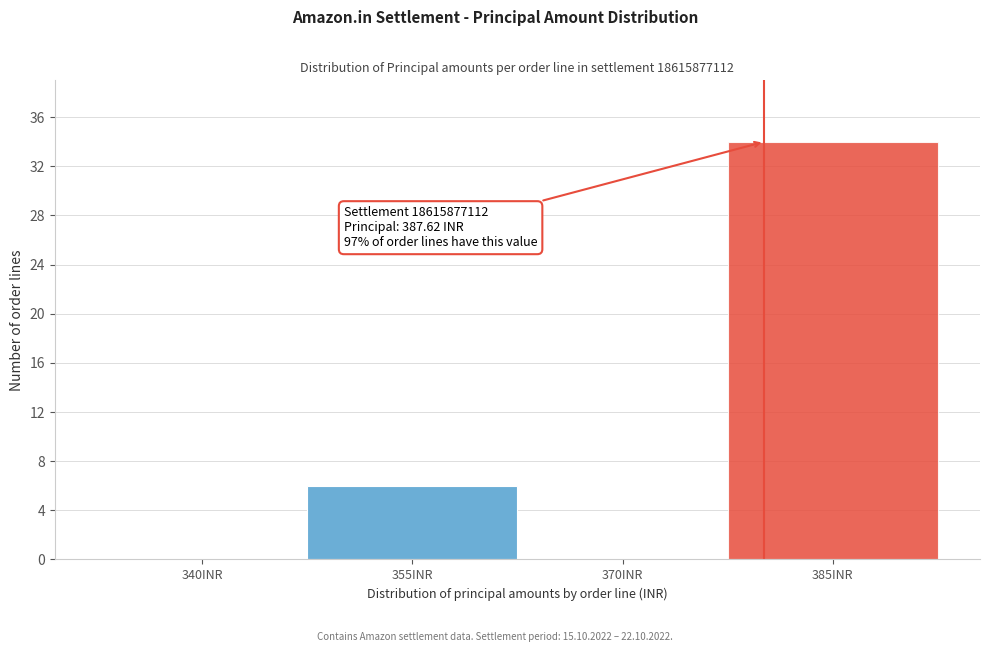

Reading right to left, transcribe all the data shown in this chart.

385INR=34	370INR=0	355INR=6	340INR=0